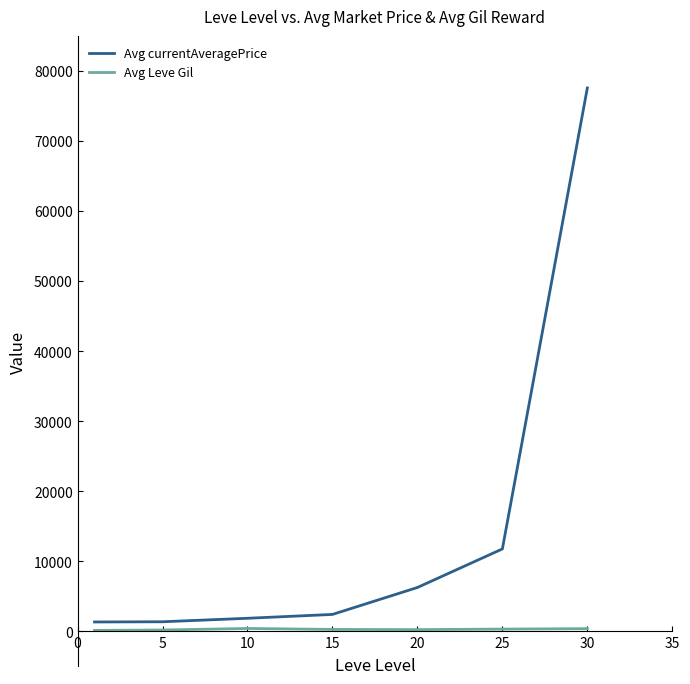

What is the smallest value displayed?

112.0